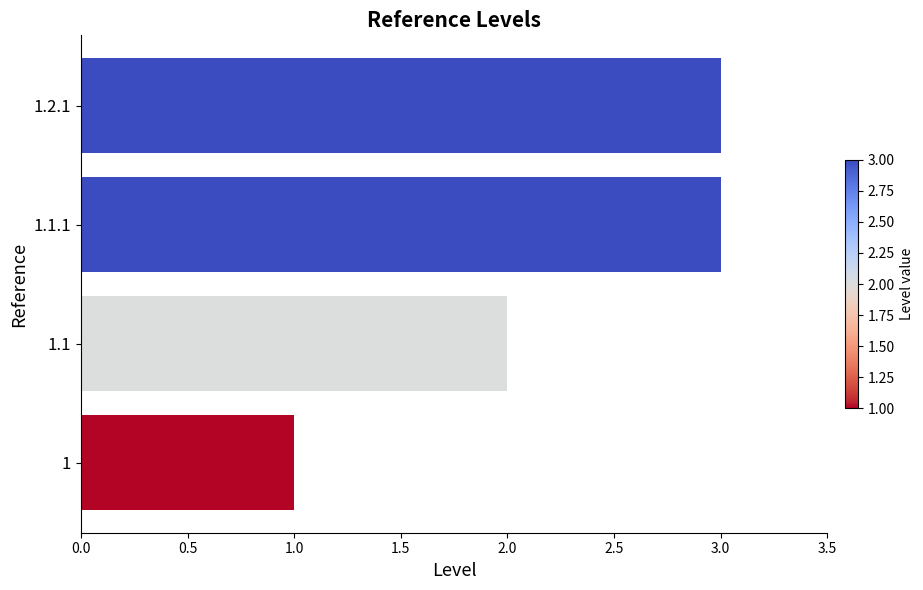

What is the sum of all values?

9